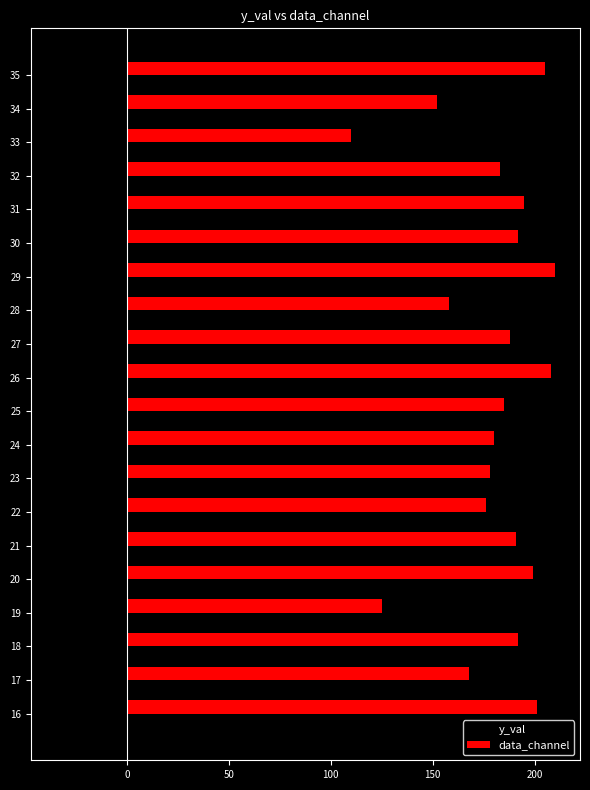

True or false: y_val has a value of -29 at 20.

False